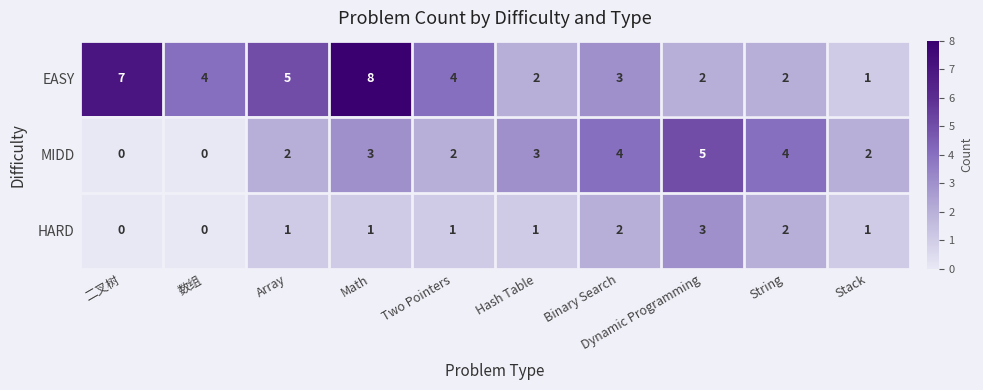

Which series has the widest spread of values?

EASY